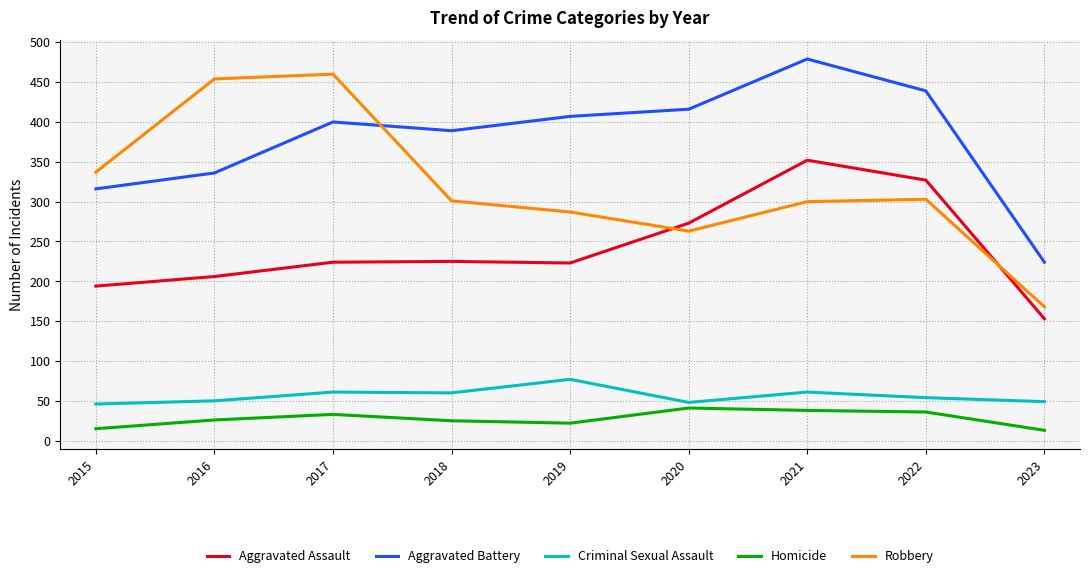

What is the maximum value for Robbery?

460